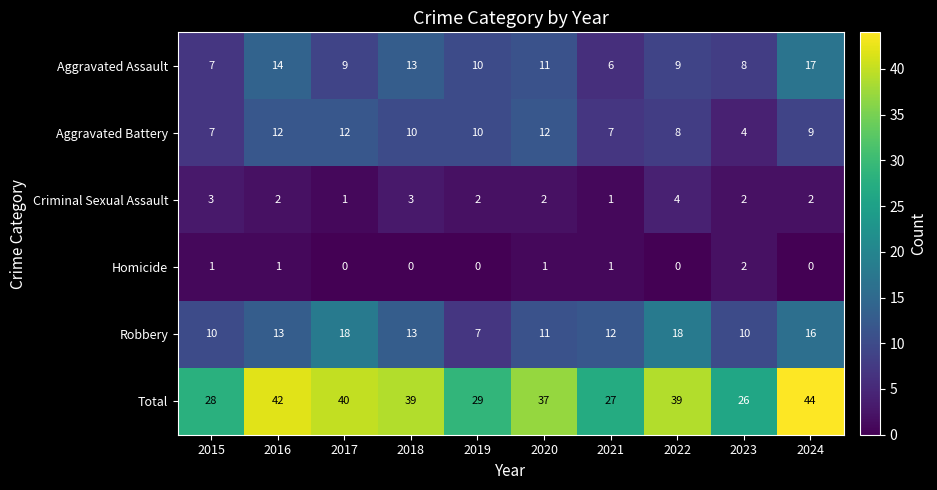

The value of Homicide at 2016 is 1. True or false?

True